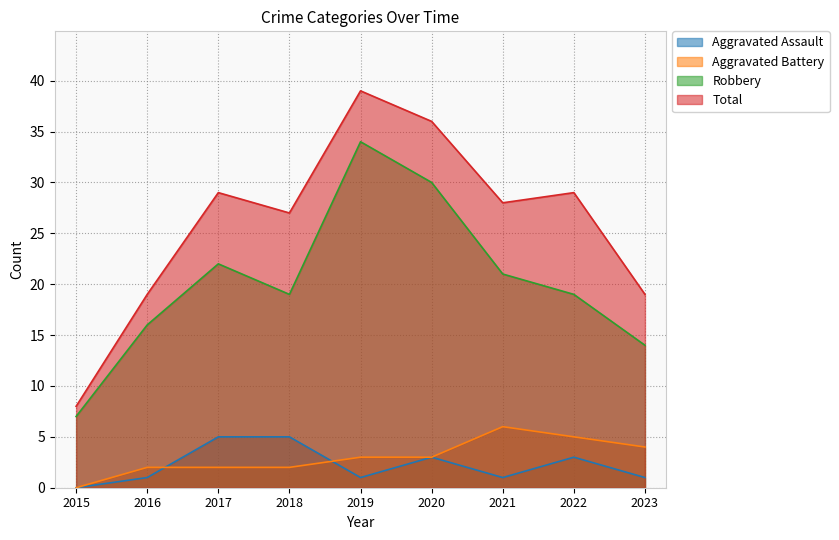

What is the spread (max minus min) of values at 2016?

18